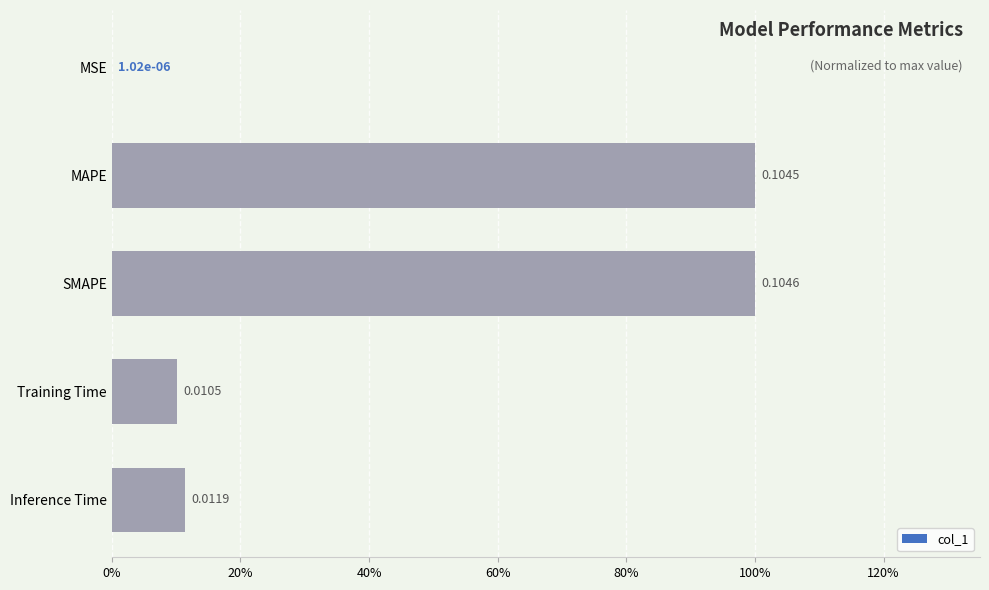

Are the bars horizontal?

Yes